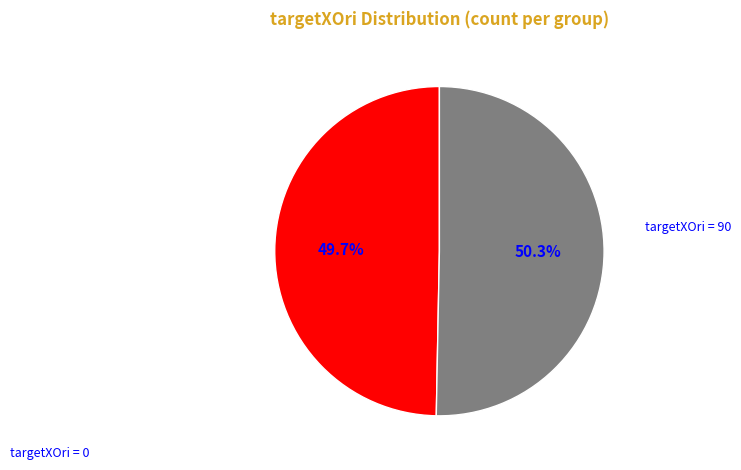

Is there any slice that represents more than half of the pie?

Yes